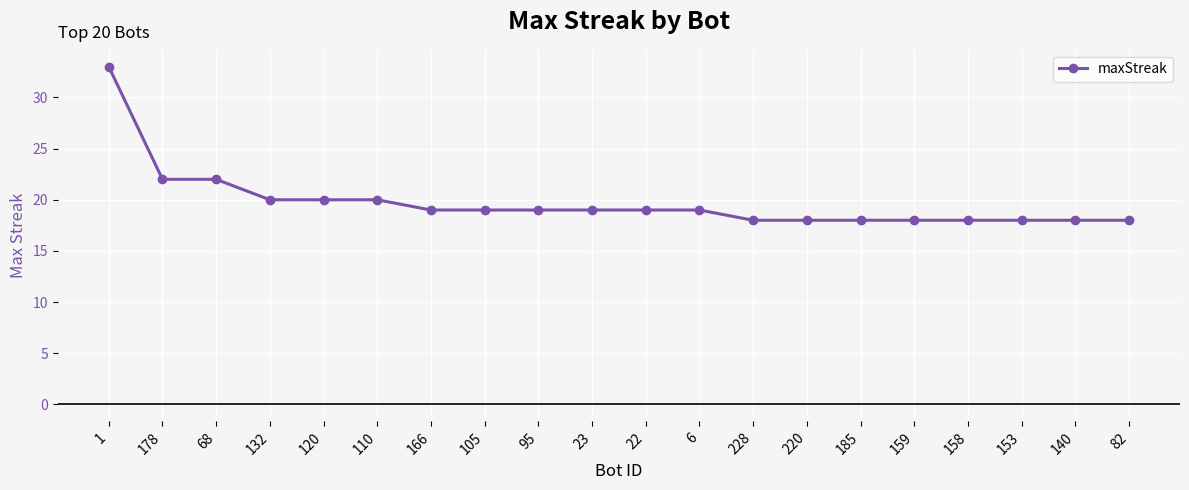

What is the greatest value displayed?

33